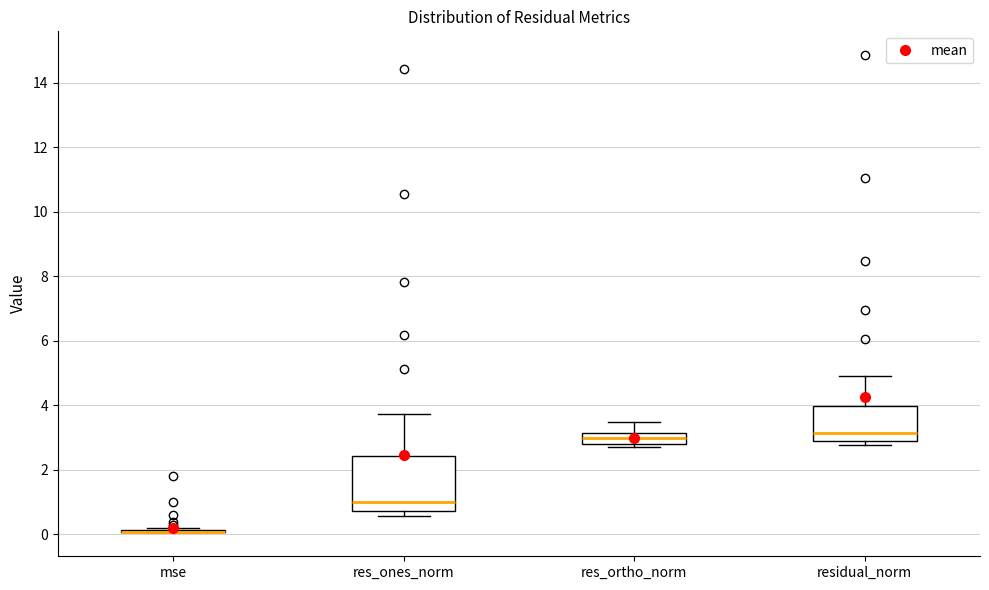

Which box is the tallest, from its lower edge to its upper edge?

res_ones_norm